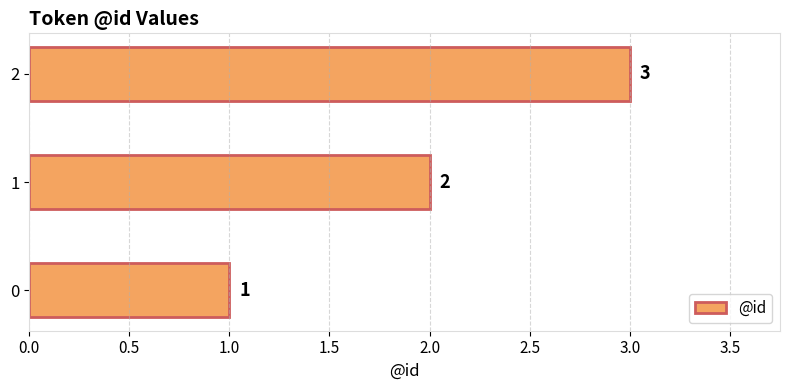

True or false: the data shows 2 at 0.

False